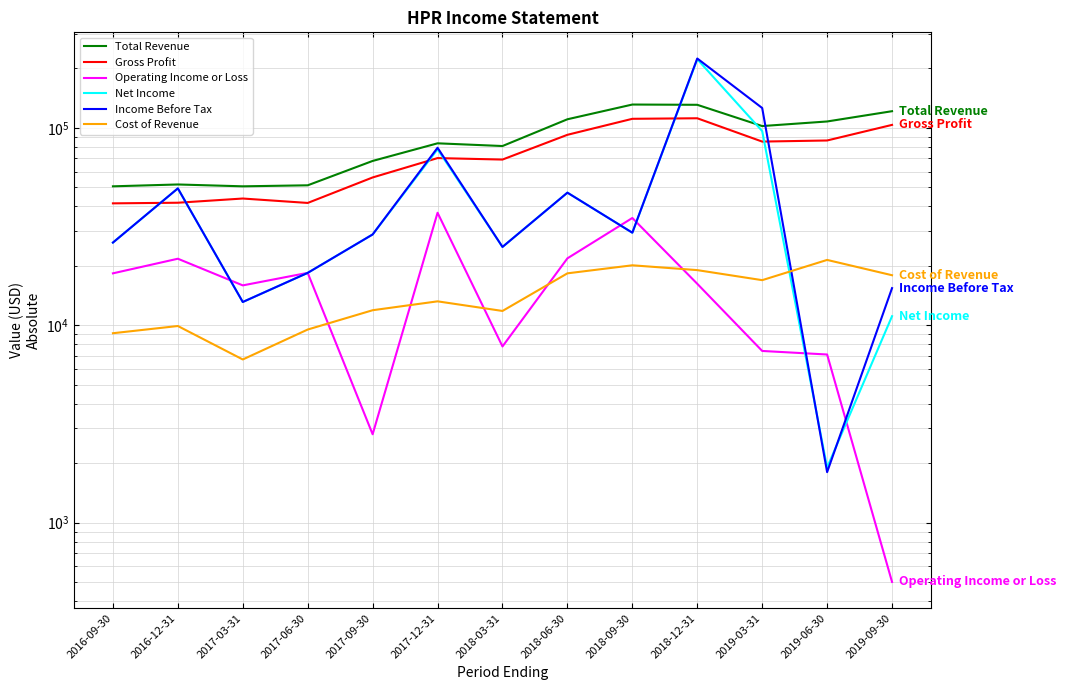

What are all the series names shown in the legend?

Total Revenue, Gross Profit, Operating Income or Loss, Net Income, Income Before Tax, Cost of Revenue